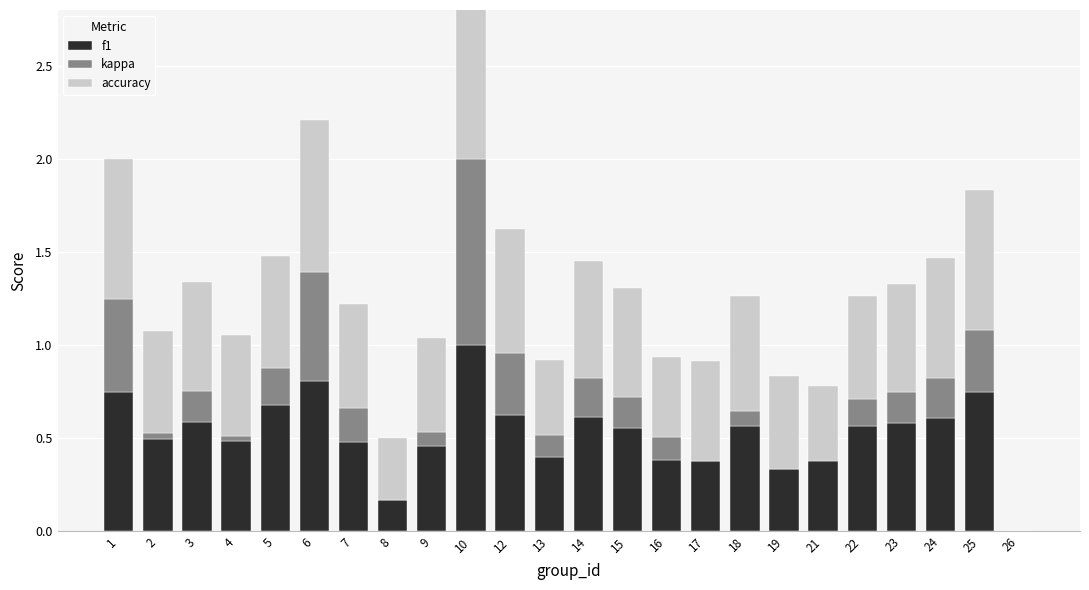

Read the kappa value at 23.

0.2